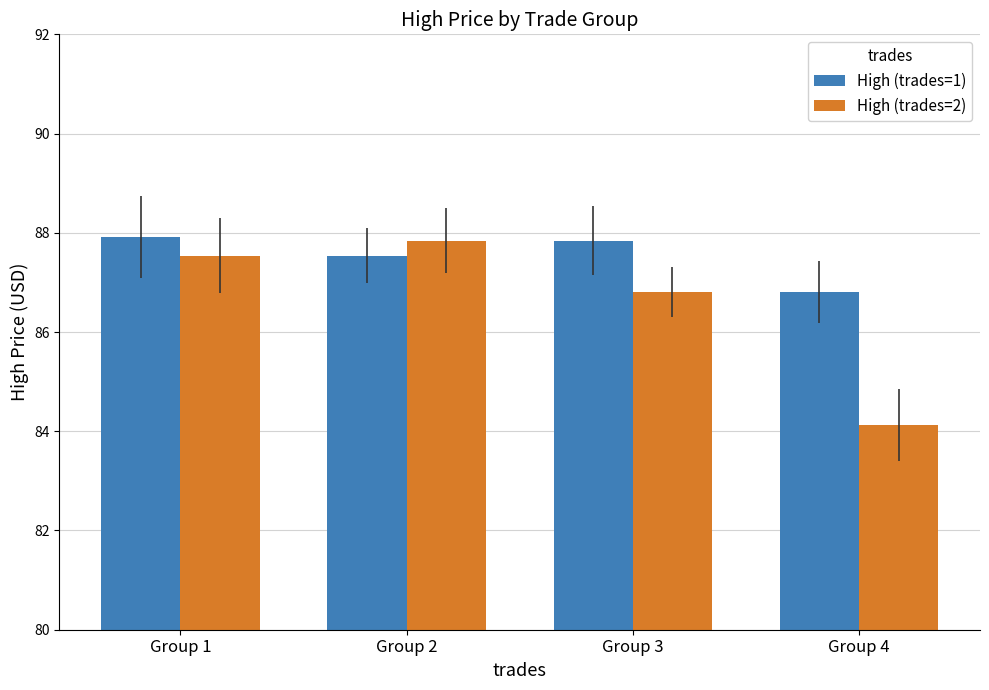

How many distinct data groups are displayed?

2